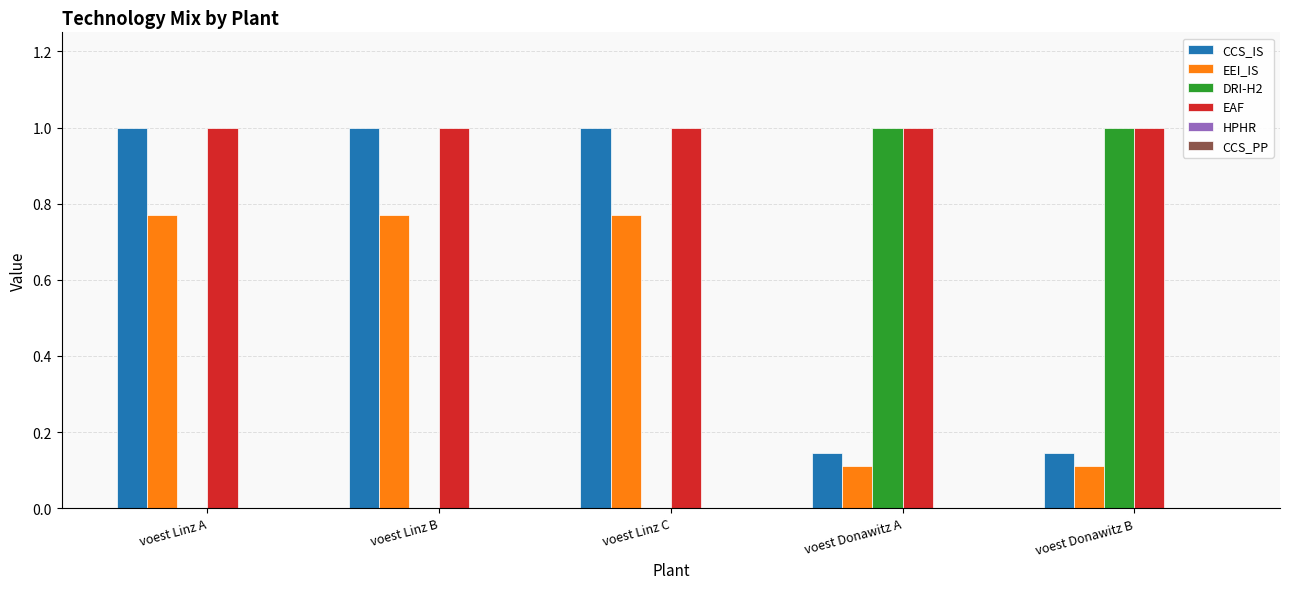

What is the highest value of the EAF series?

1.0